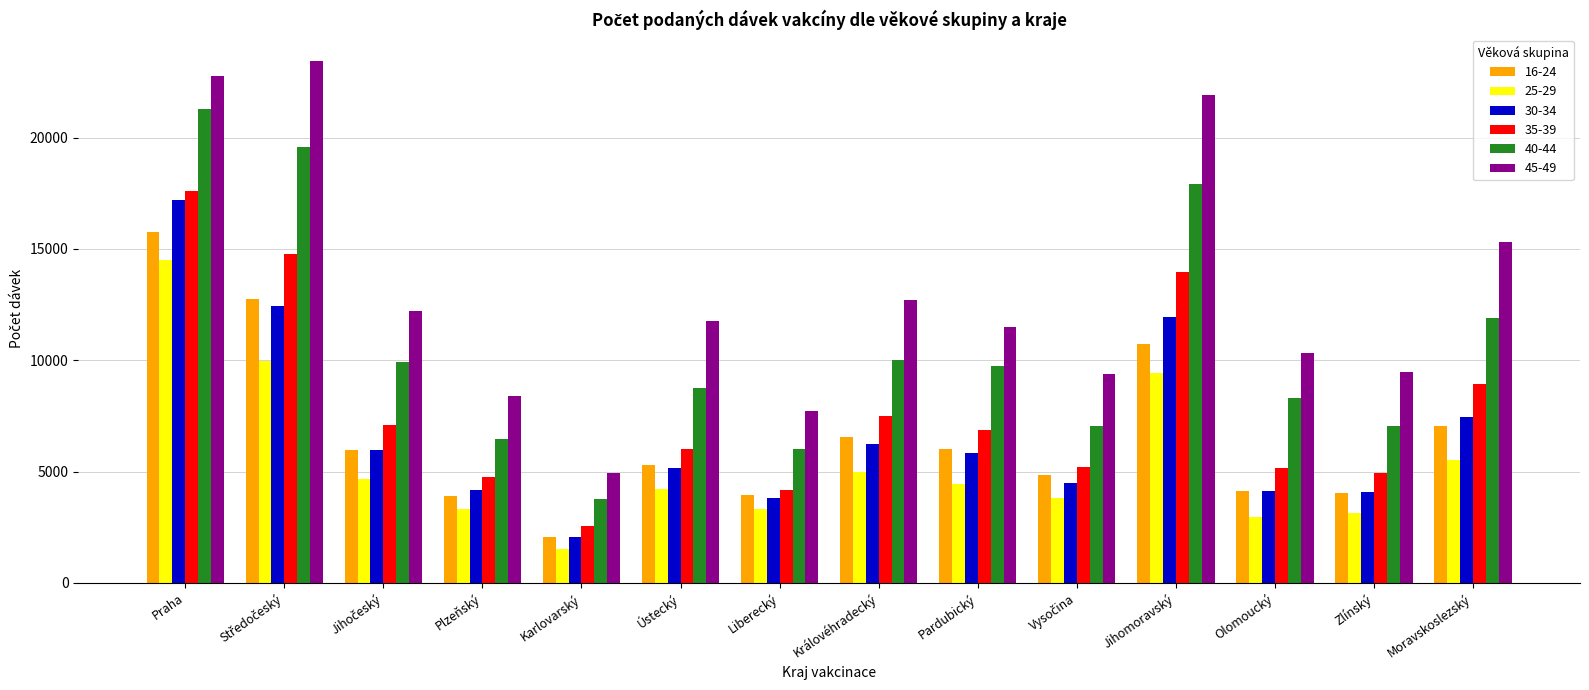

Which series has the largest range (max minus min)?

45-49